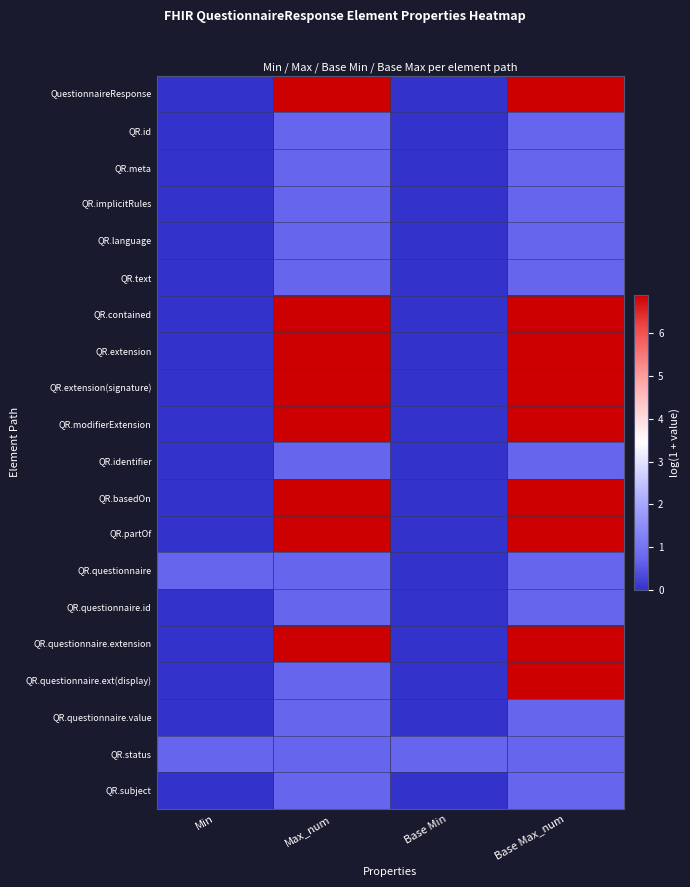

What is the difference between the highest and lowest values at Max_num?

6.2